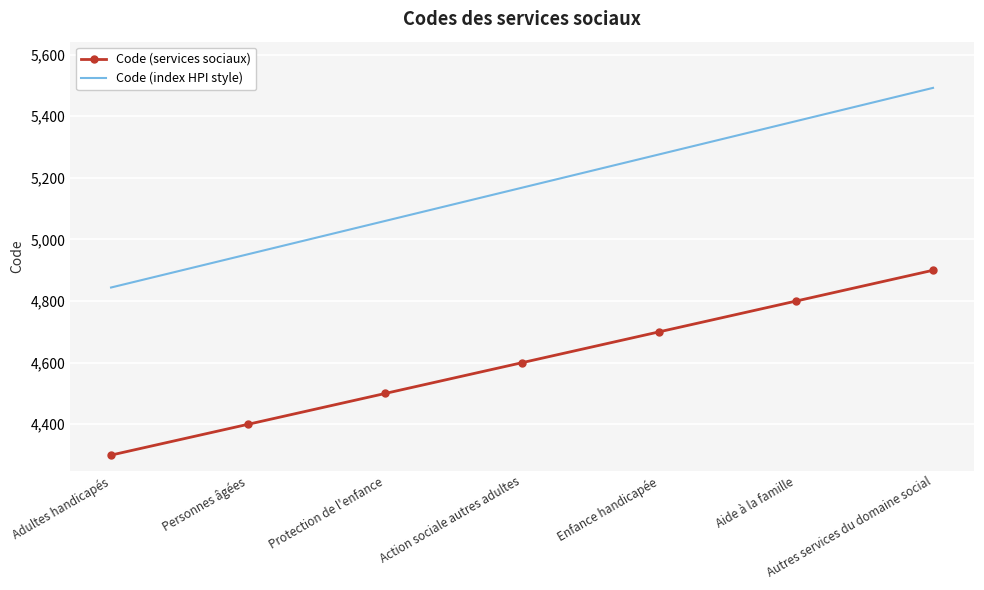

True or false: Code (index HPI style) has more than 1 interior local peaks.

False